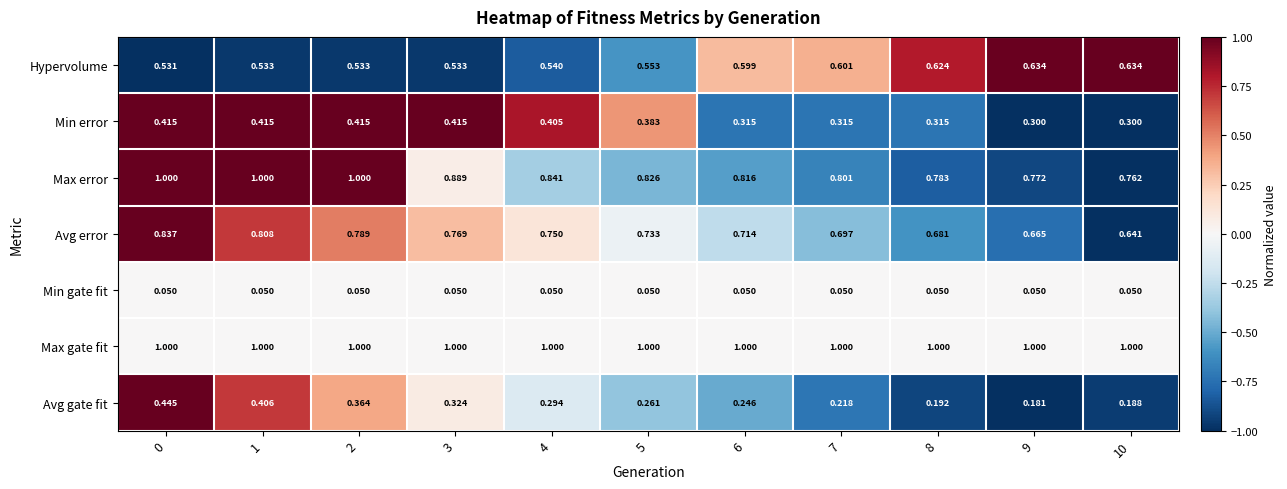

Which series has the largest range (max minus min)?

Avg gate fit